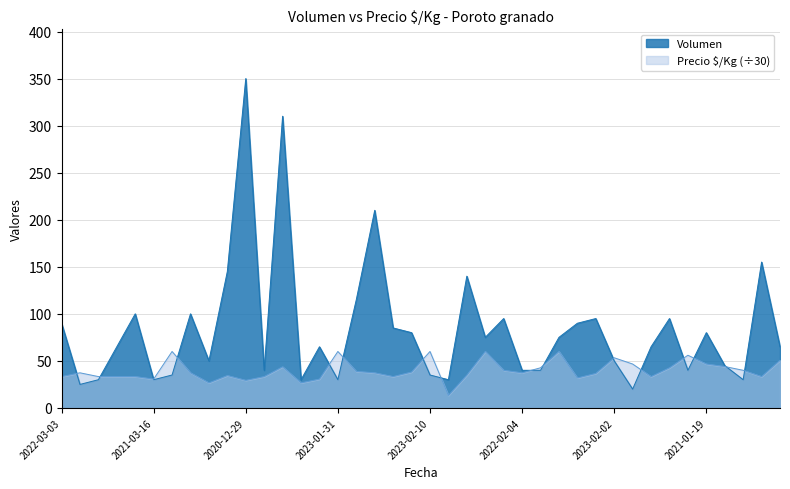

After their last crossing, which series has the higher values: Volumen or Precio ø/Kg?

Volumen